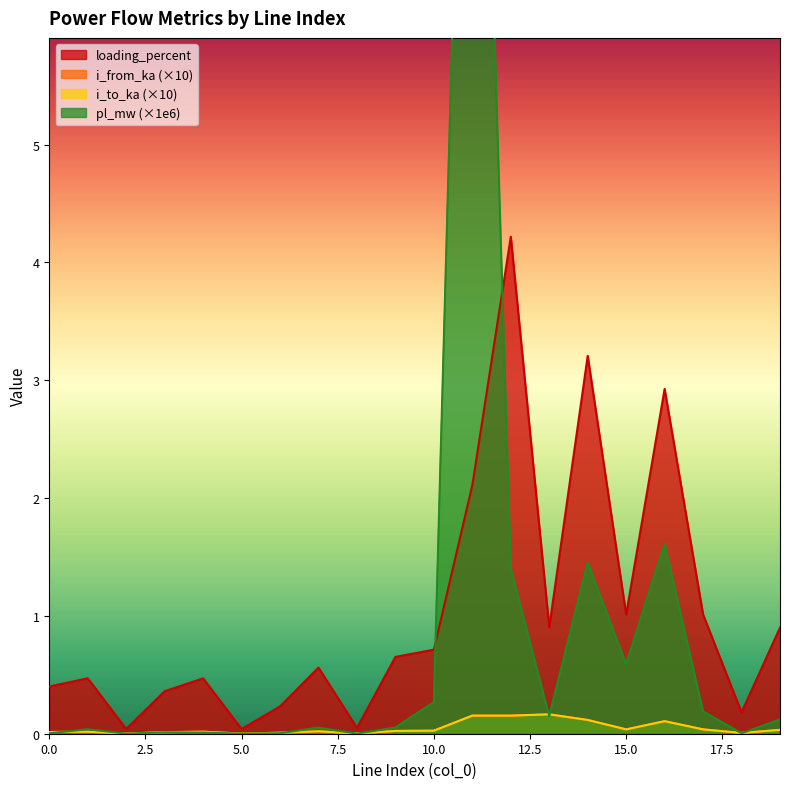

True or false: i_to_ka and loading_percent intersect in this chart.

False